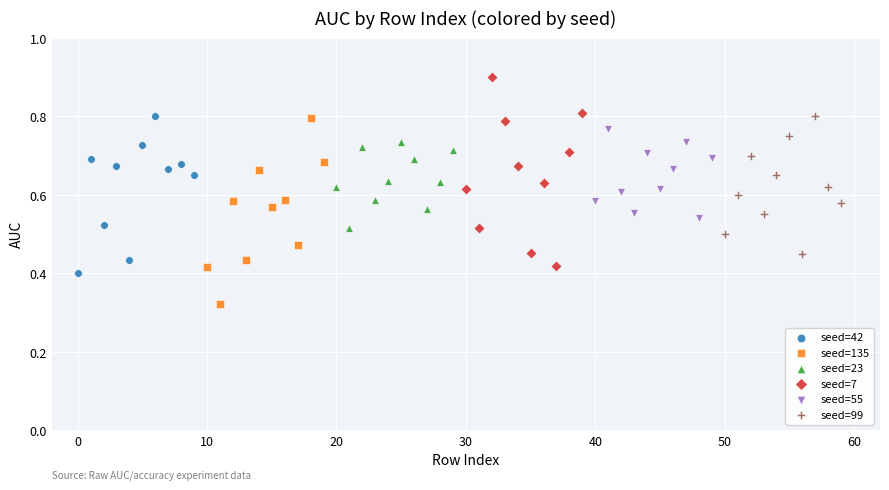

Which series contains the lowest Y value?

seed=135